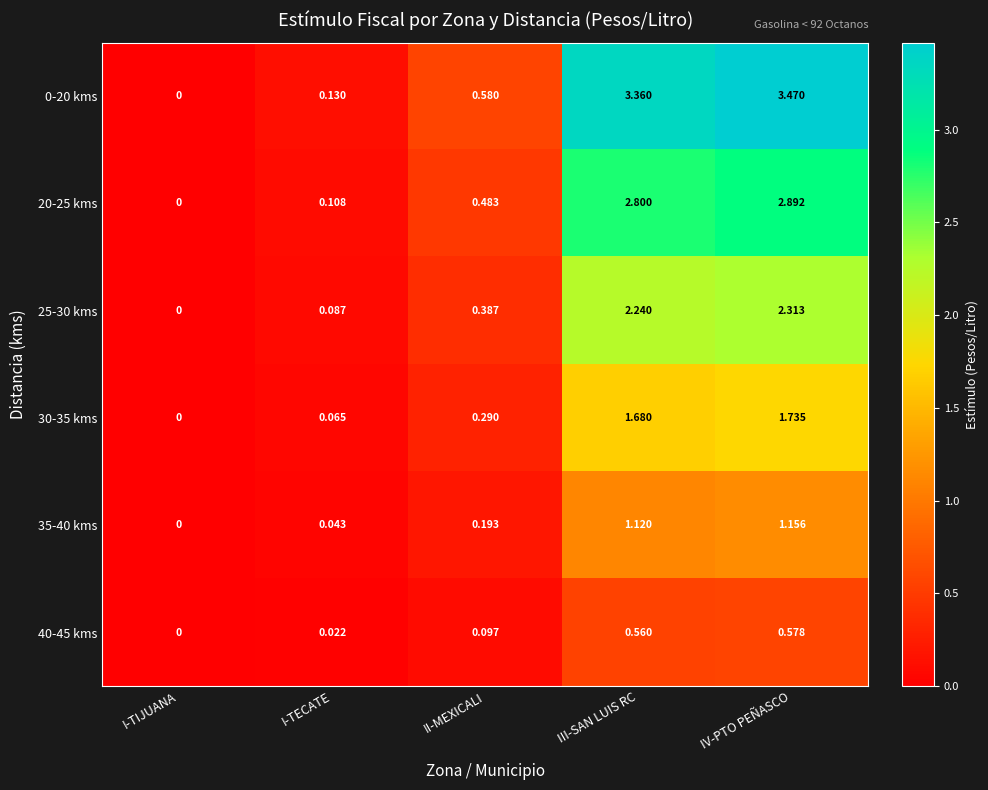

How many distinct data groups are displayed?

6